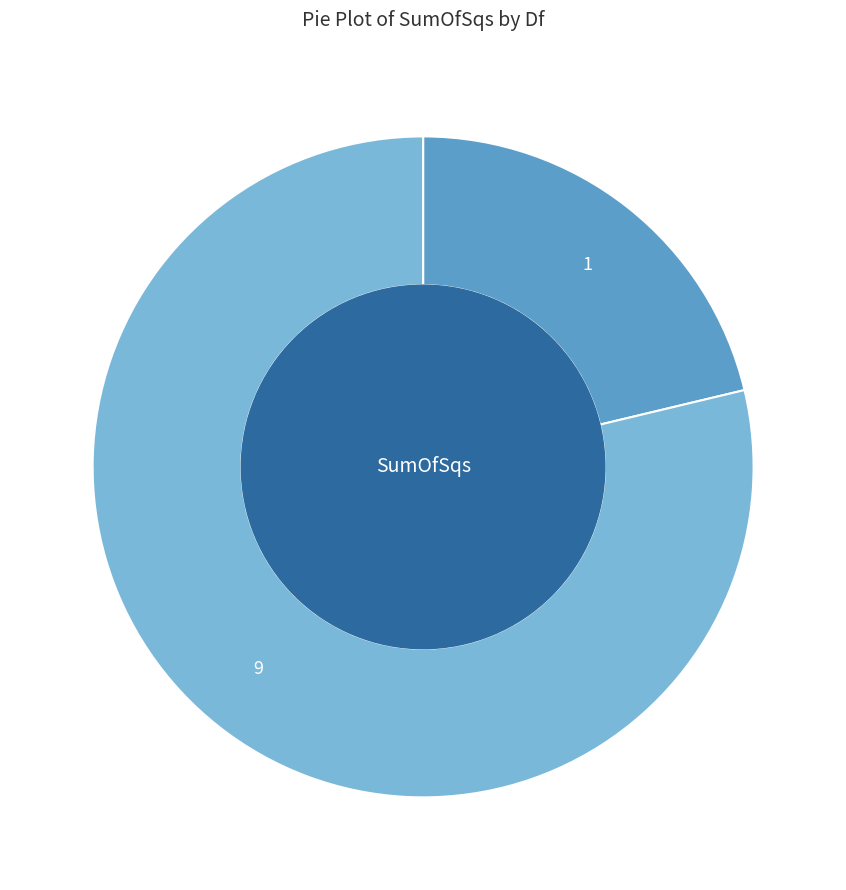

How many slices are in this pie chart?

2